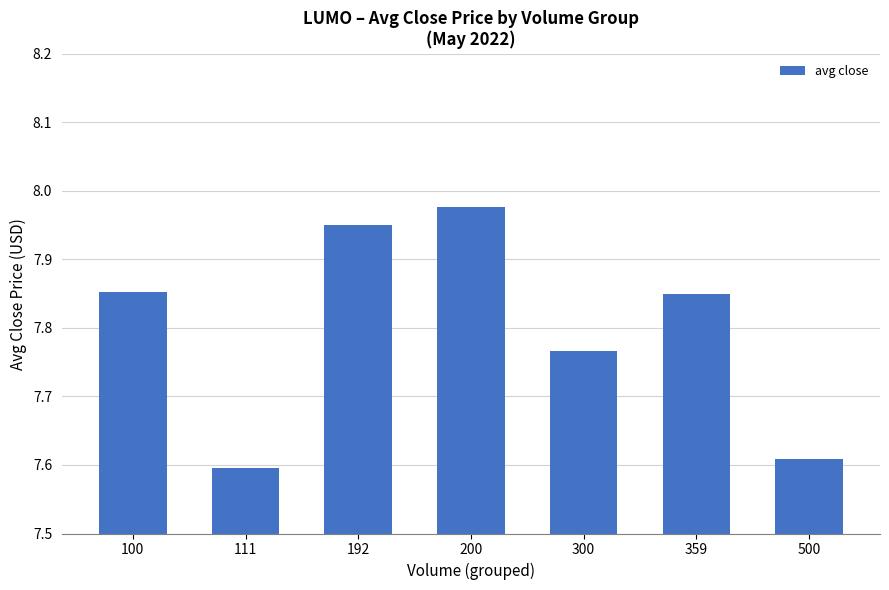

What is the ratio of the value at 359 to the value at 111?

1.0